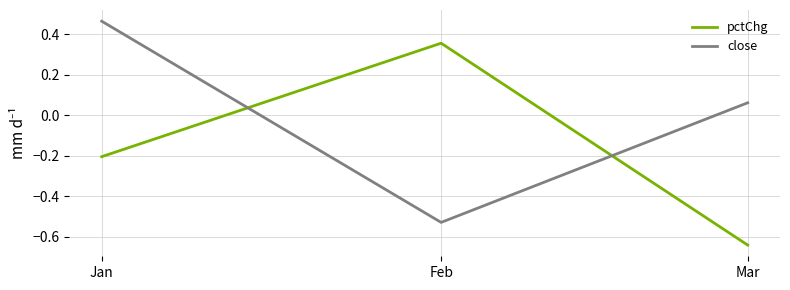

Where does the close series first go above 0?

Jan